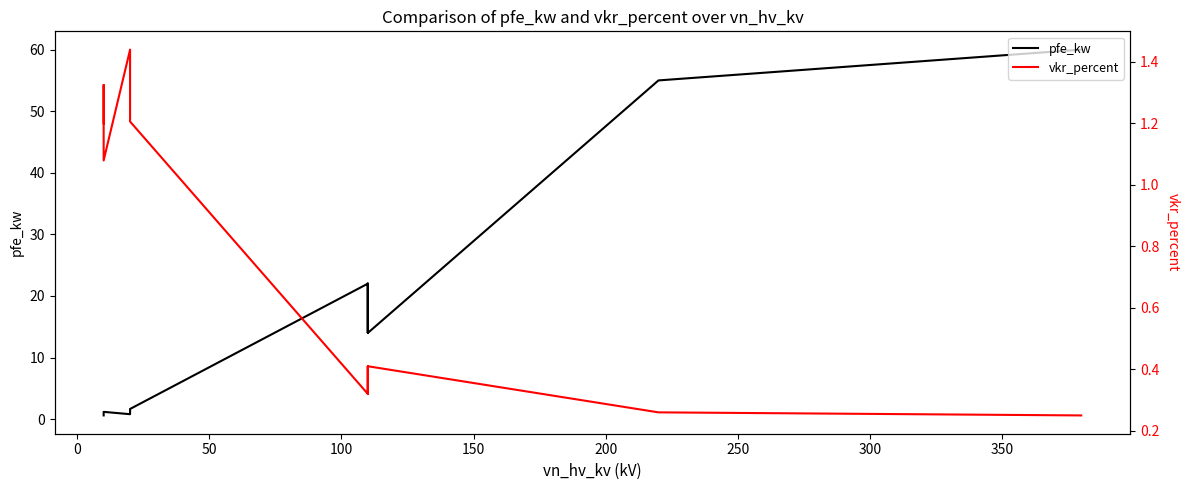

What is the sum of all vkr_percent values?

10.3